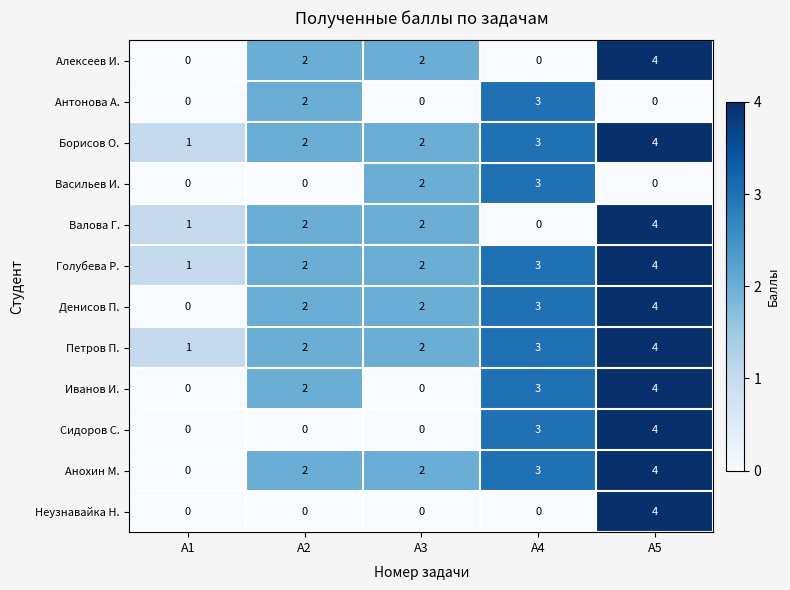

What is the sum of the Валова Г. values at A1 and A2?

3